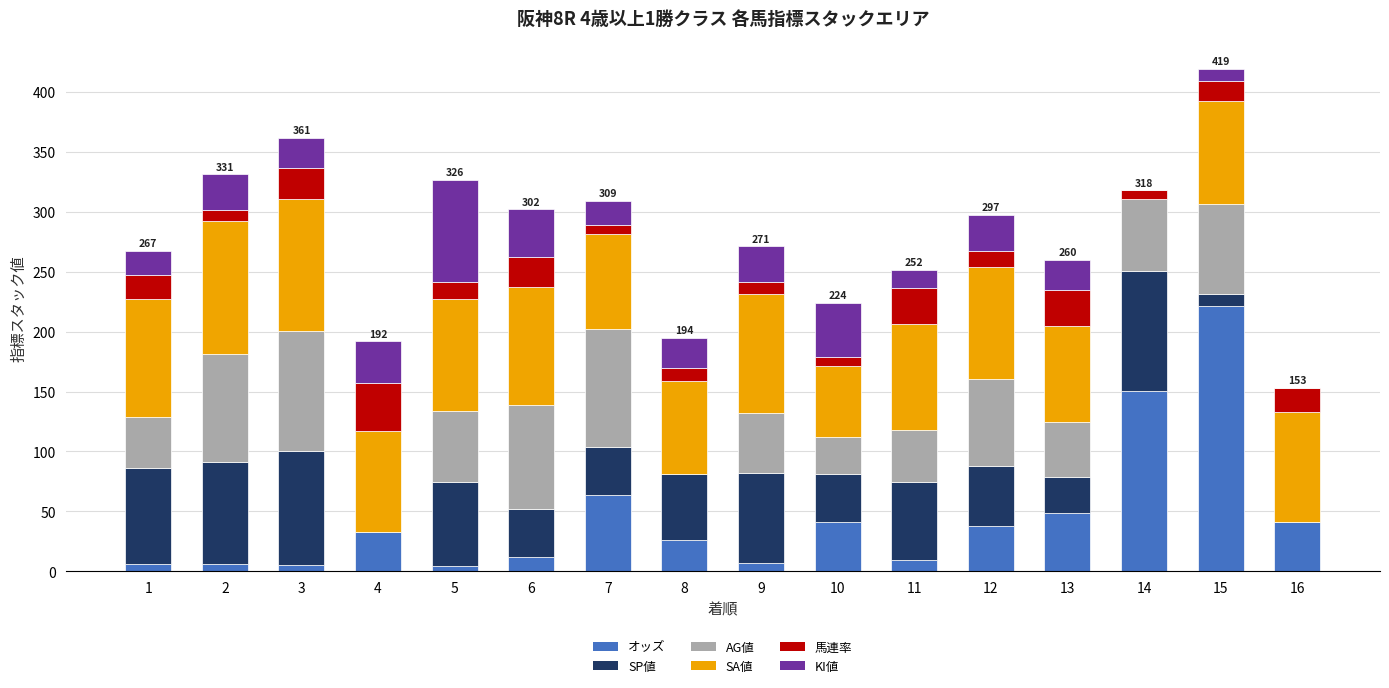

Are the bars horizontal?

No